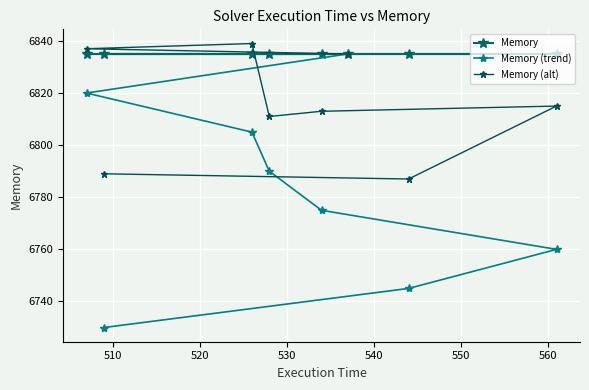

Reading left to right, list all the values displayed in this chart.

Memory: 6835	6835	6835	6835	6835	6835	6835	6835
Memory (trend): 6835	6820	6805	6790	6775	6760	6745	6730
Memory (alt): 6835	6837	6839	6811	6813	6815	6787	6789